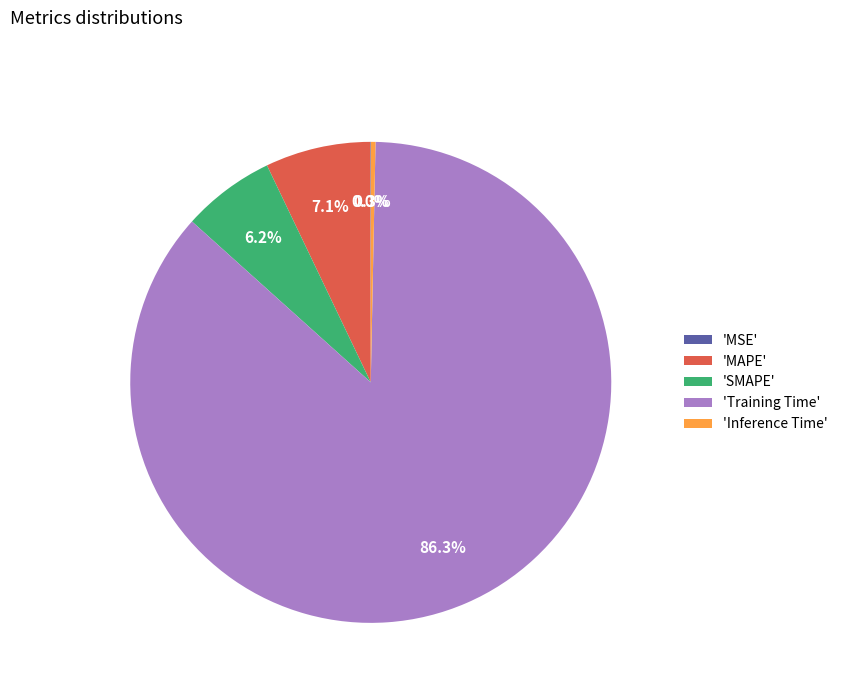

What is the largest slice in the pie chart?

'Training Time'